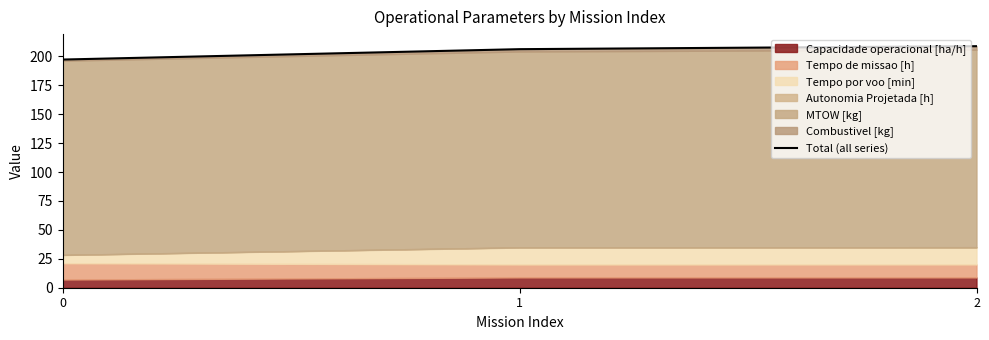

What is the maximum value shown in the chart?

208.9